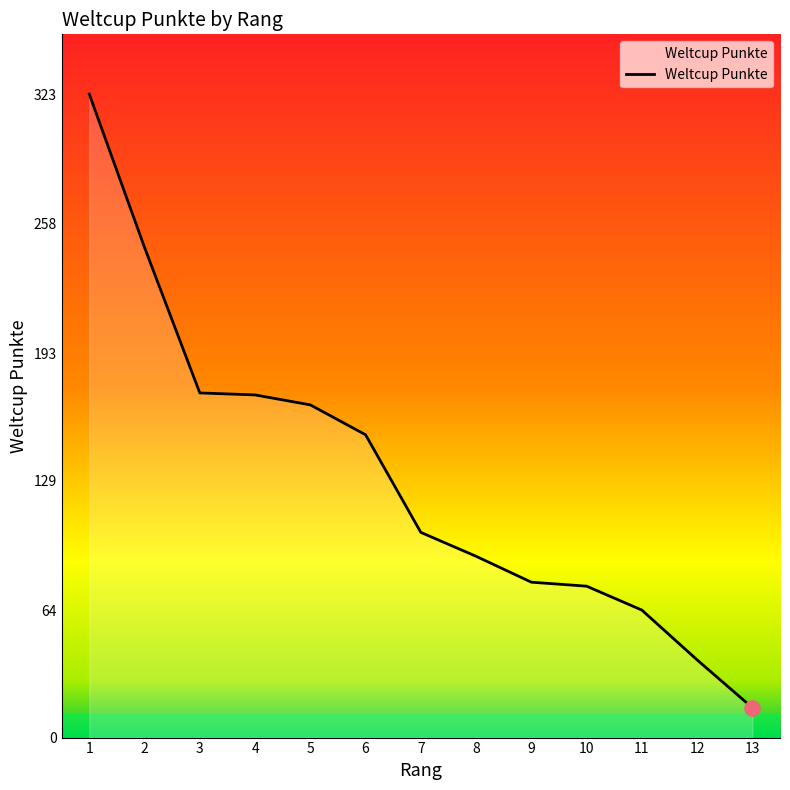

What is the ratio of the value at 7 to the value at 12?

2.6